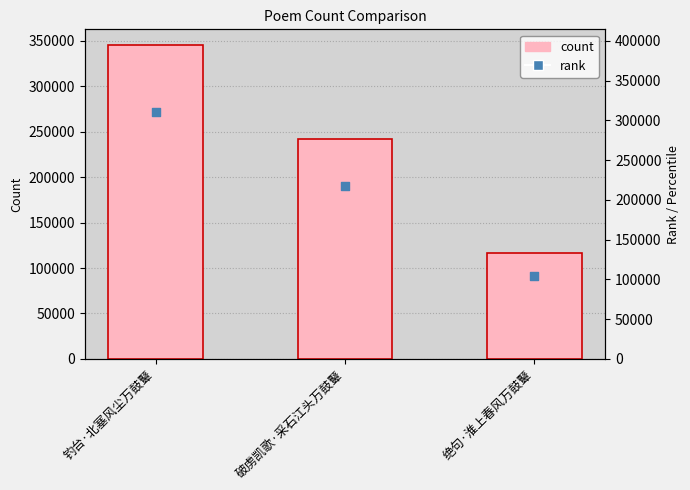

What is the total value across all series at 钓台·北塞风尘万鼓鼙?

656505.1